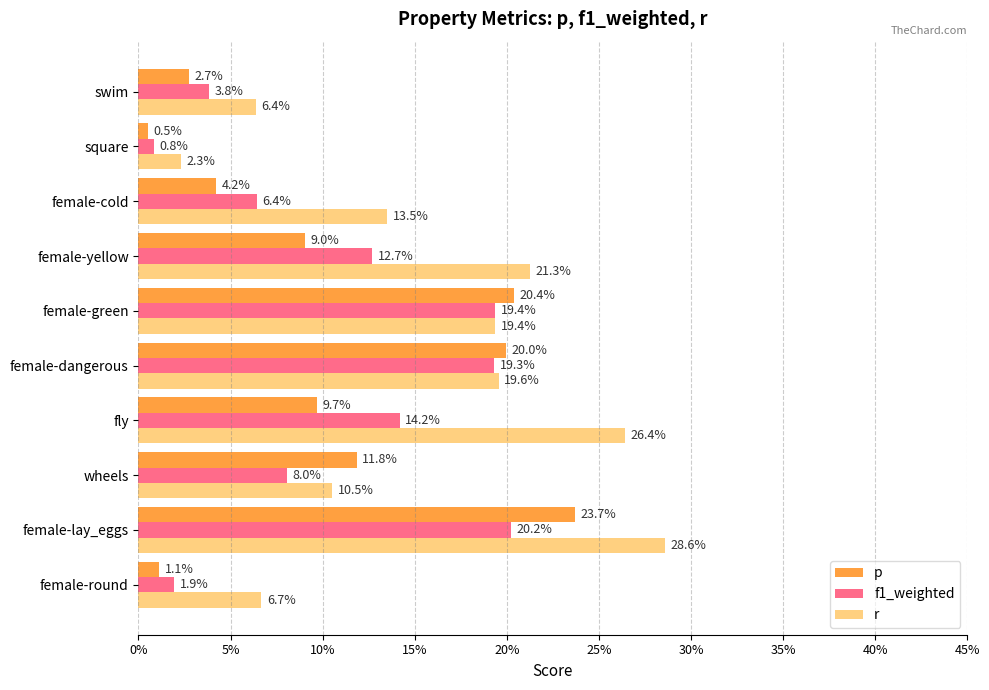

What are all the series names shown in the legend?

p, f1_weighted, r